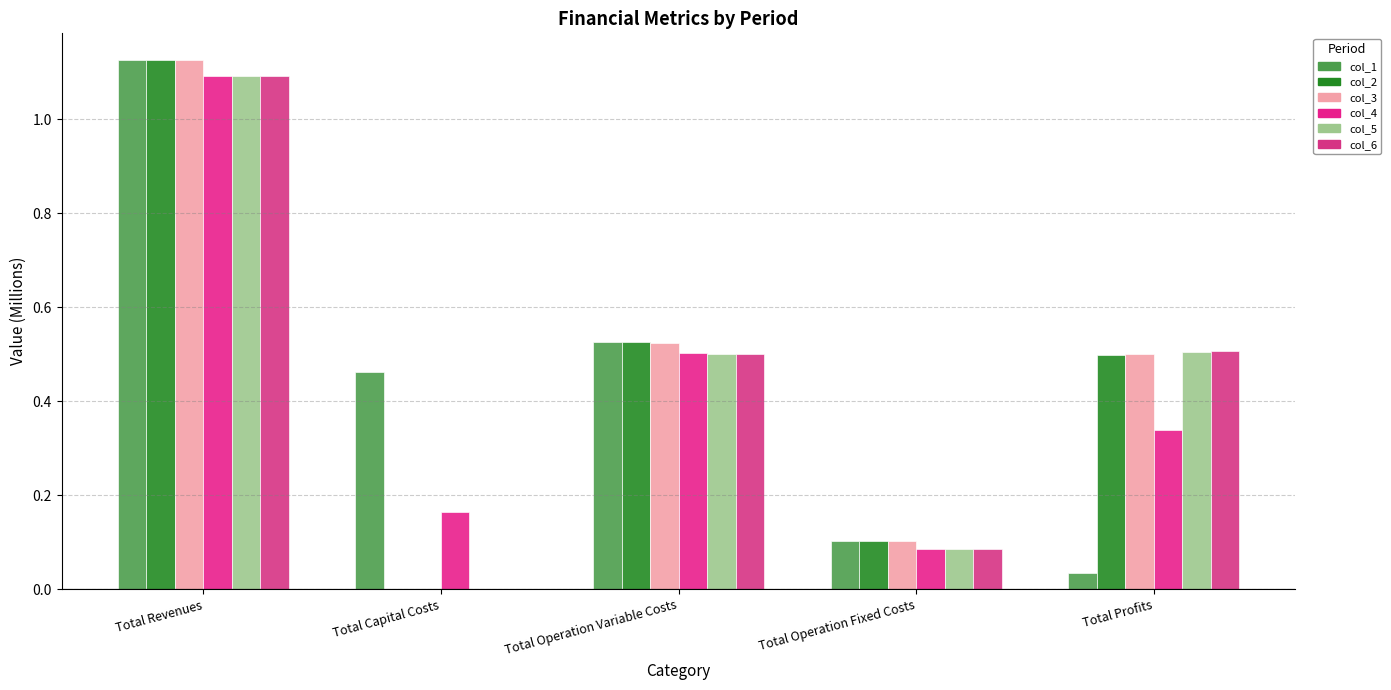

What is the sum of all col_2 values?

2.3